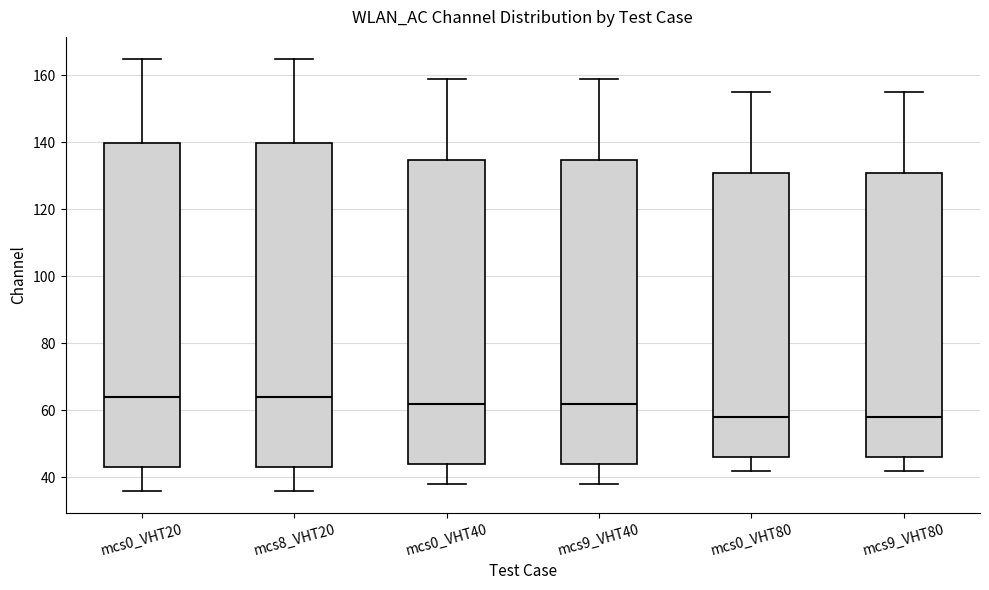

Reading left to right, read every box against the y-axis: the position of its median line, the range the box covers, and the ends of its whiskers. The values are not printed on the chart, so give them approximately, as read against the axis.

mcs0_VHT20: median 64, box 44 to 140, whiskers 36 to 166
mcs8_VHT20: median 64, box 44 to 140, whiskers 36 to 166
mcs0_VHT40: median 62, box 44 to 134, whiskers 38 to 160
mcs9_VHT40: median 62, box 44 to 134, whiskers 38 to 160
mcs0_VHT80: median 58, box 46 to 130, whiskers 42 to 156
mcs9_VHT80: median 58, box 46 to 130, whiskers 42 to 156